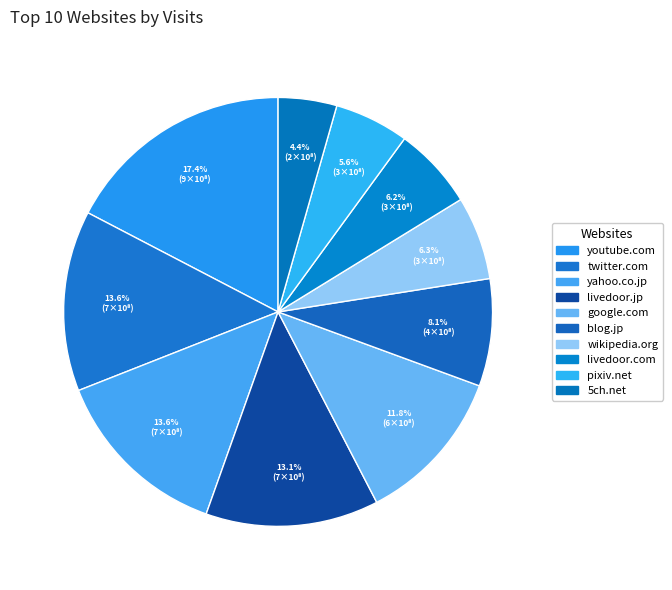

Approximately how many times larger is the value at youtube.com compared to pixiv.net?

3.1